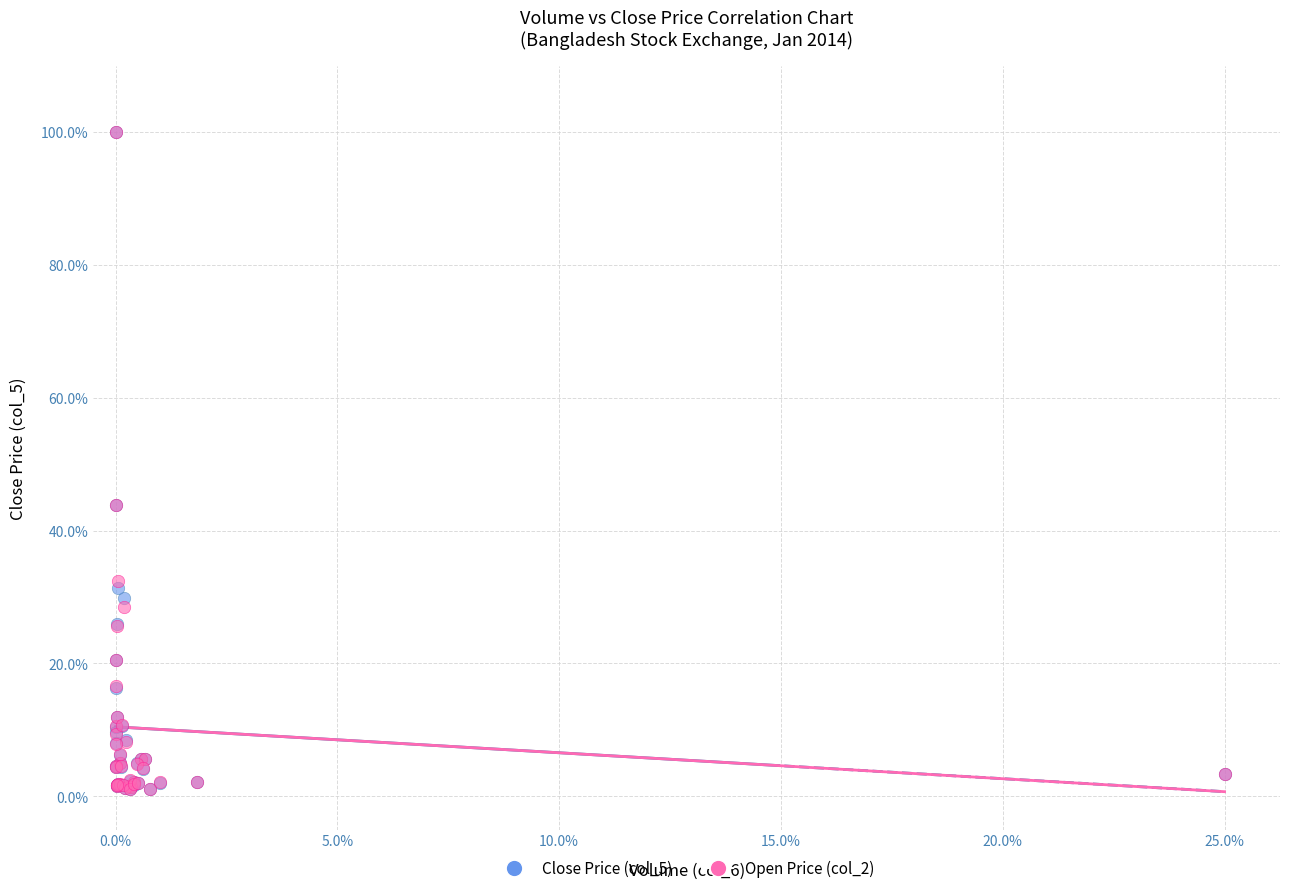

What are all the series names shown in the legend?

Close Price (col_5), Open Price (col_2)